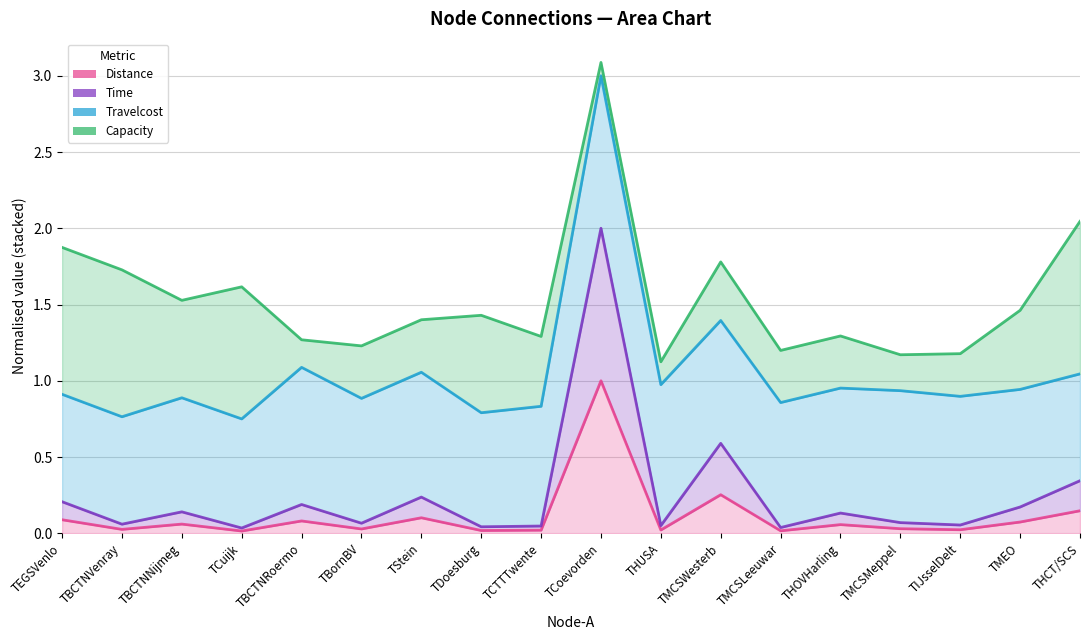

Which has a higher value, TMCSWesterb or TBCTNVenray?

TMCSWesterb